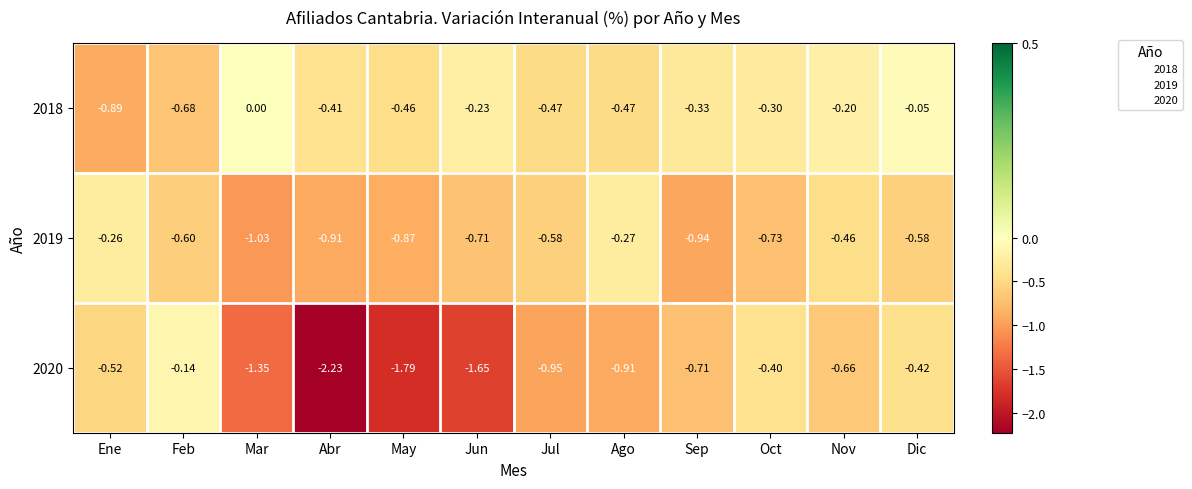

Which series has the largest total across all categories?

2018